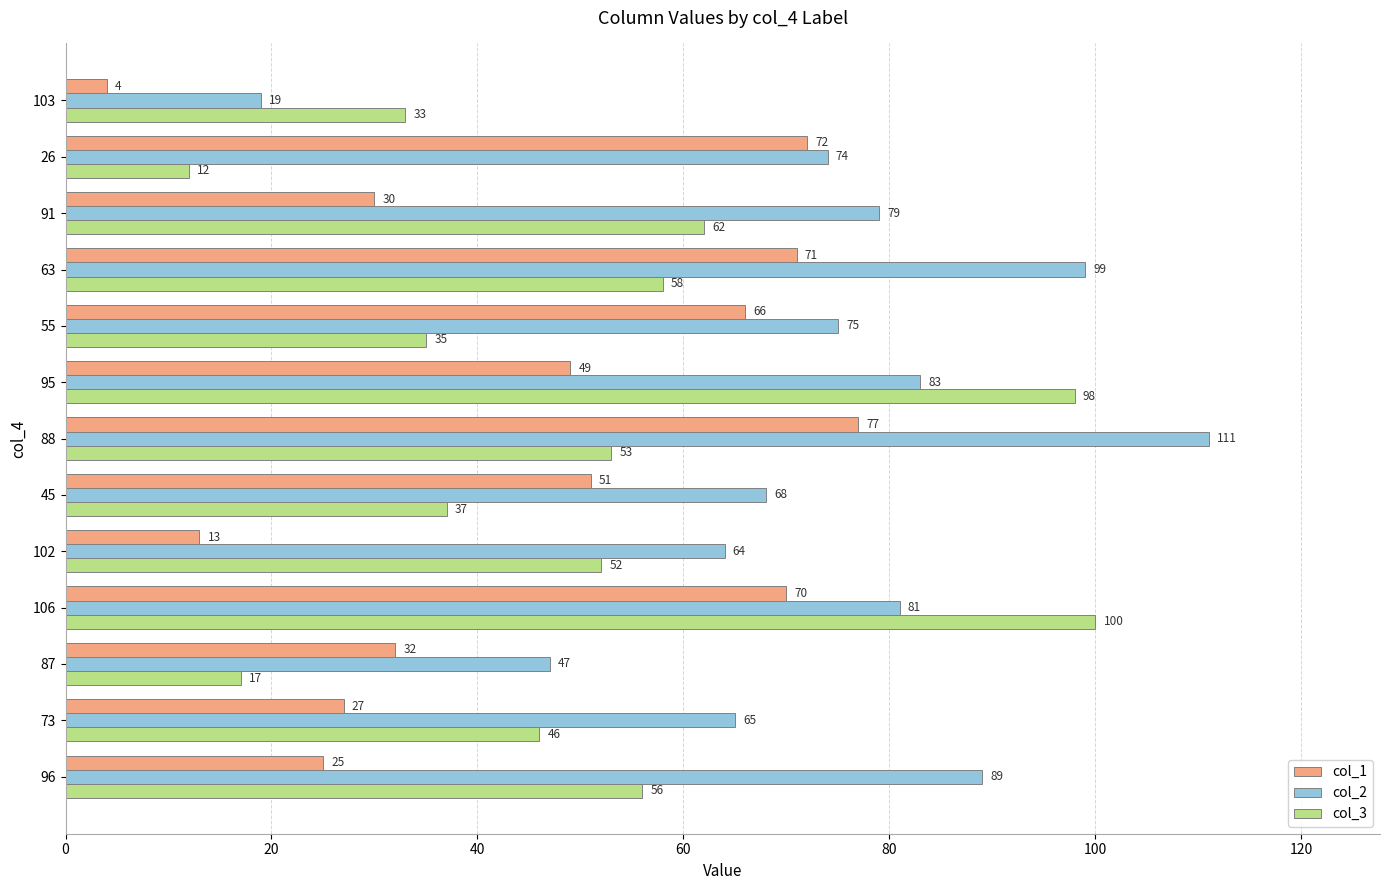

True or false: col_3 has a value of 63 at 45.

False